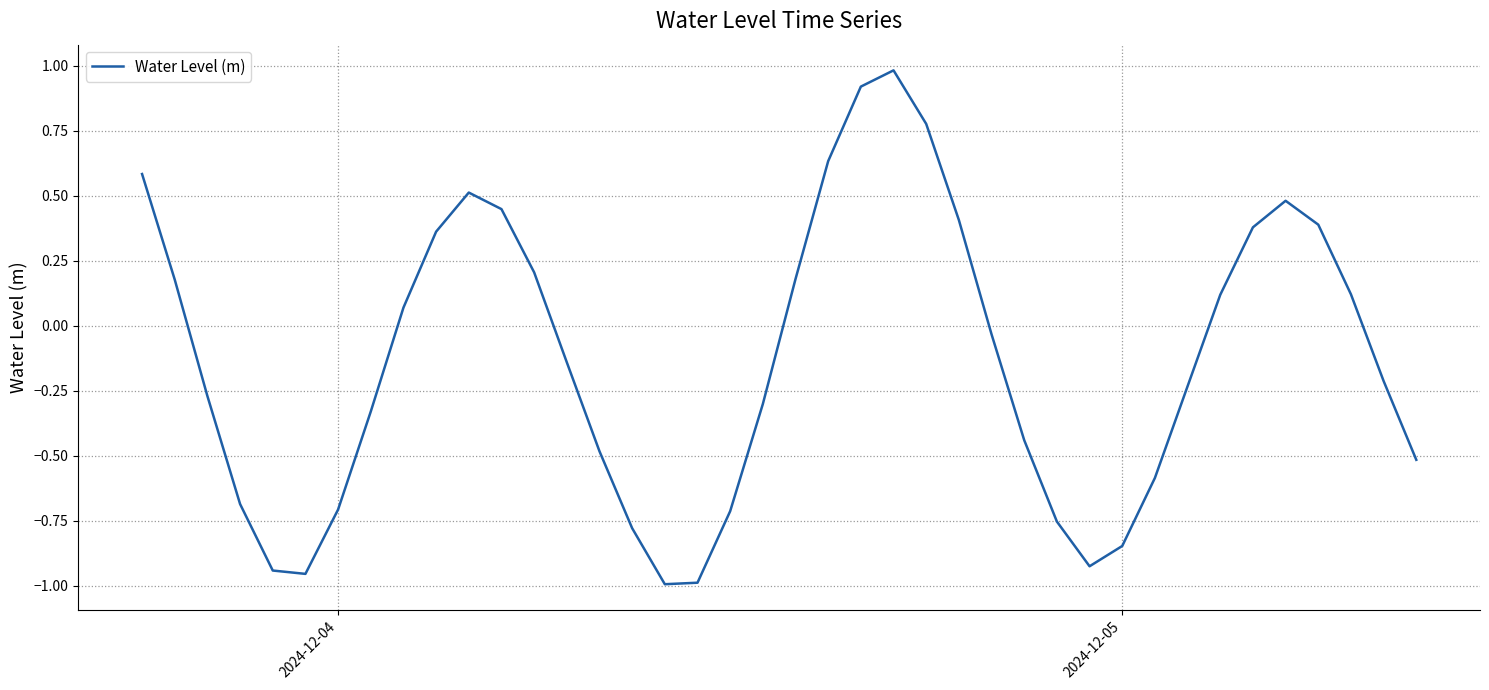

What is the greatest value displayed?

1.0